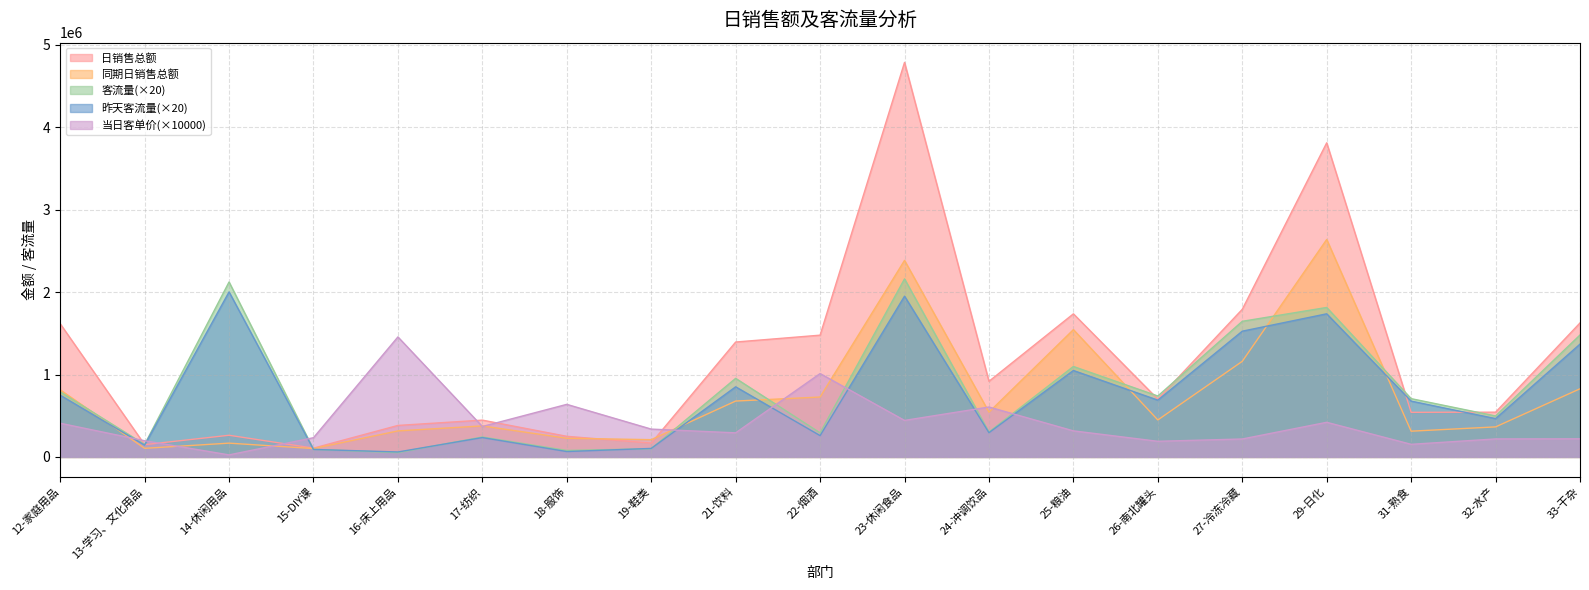

Which has a higher value, 32-水产 or 27-冷冻冷藏?

27-冷冻冷藏